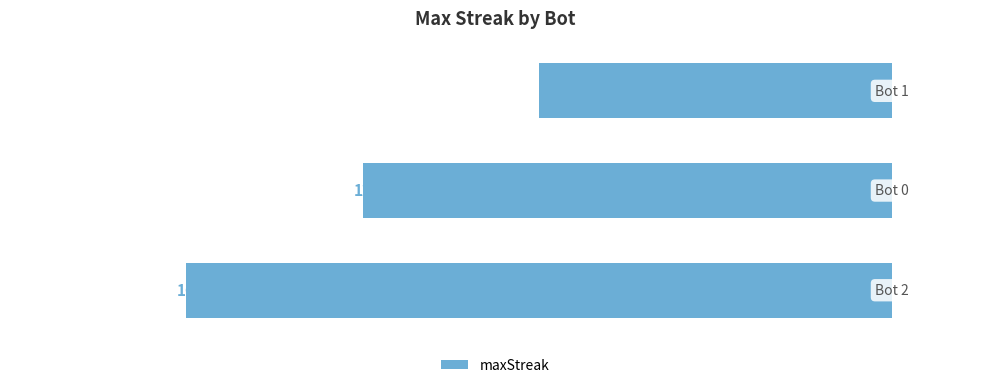

How many bars are there in total?

3